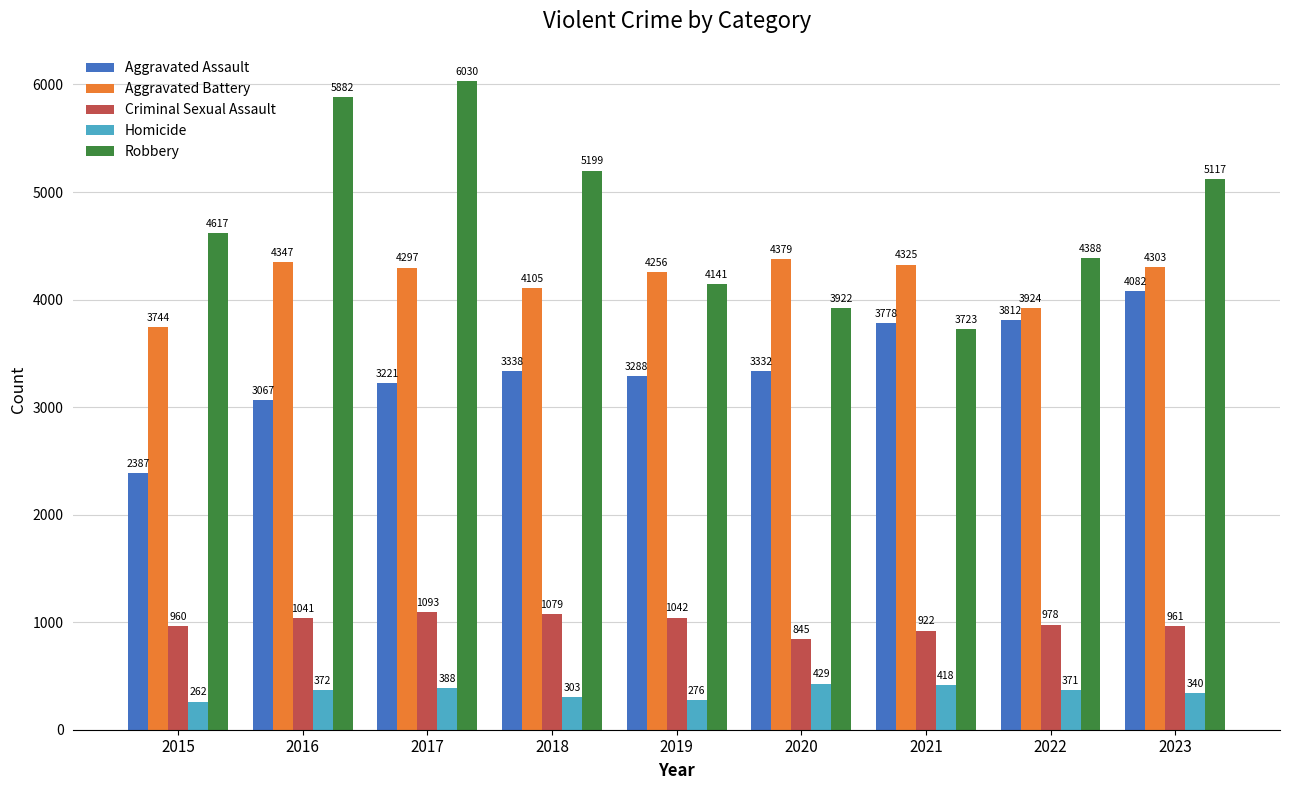

Is it true that Aggravated Assault equals 3812 at 2022?

True